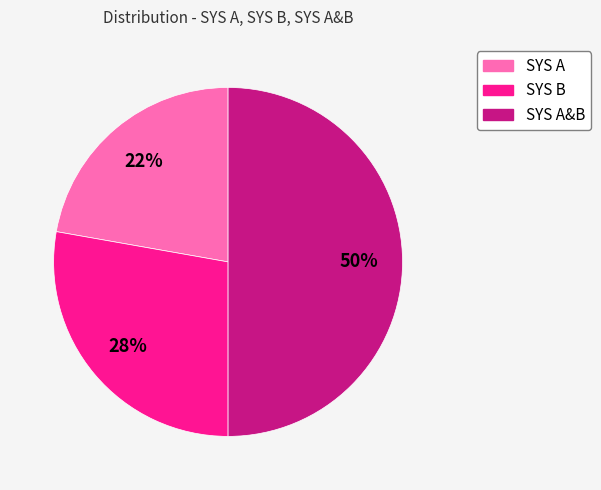

To the nearest percent, what is the average slice percentage?

33%